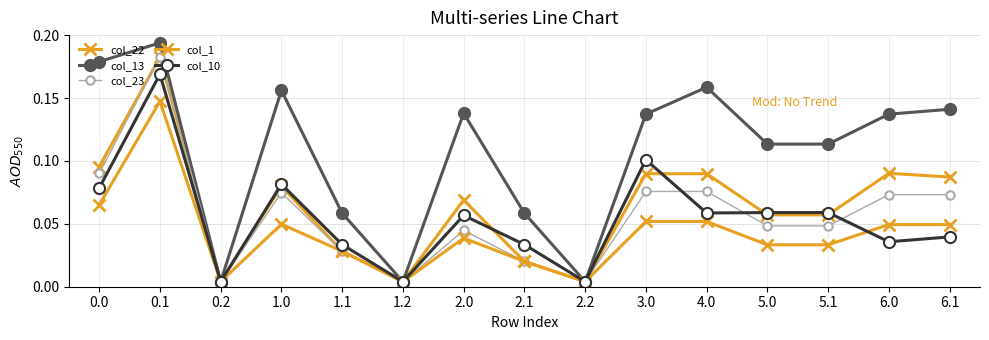

True or false: col_22 has a value of 0.1 at 3.0.

False